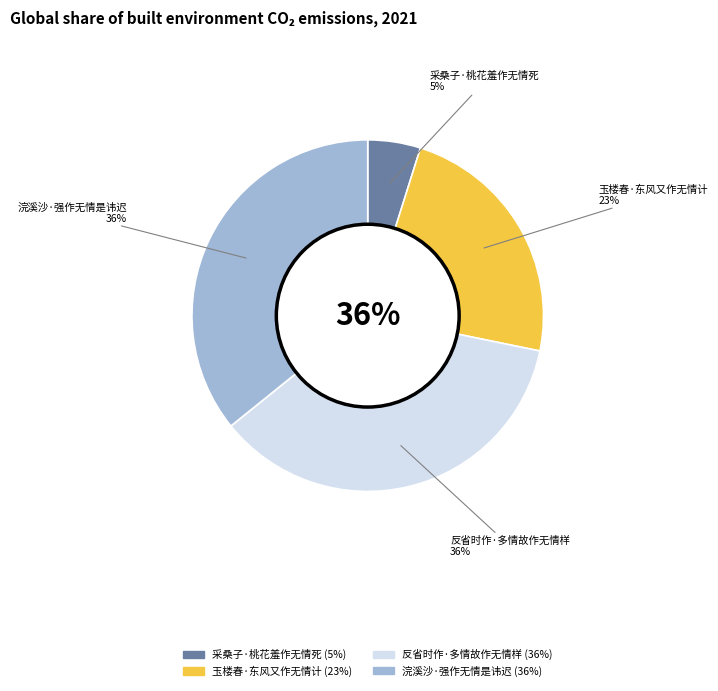

To the nearest percent, what is the difference between the largest and smallest slice percentages?

31%